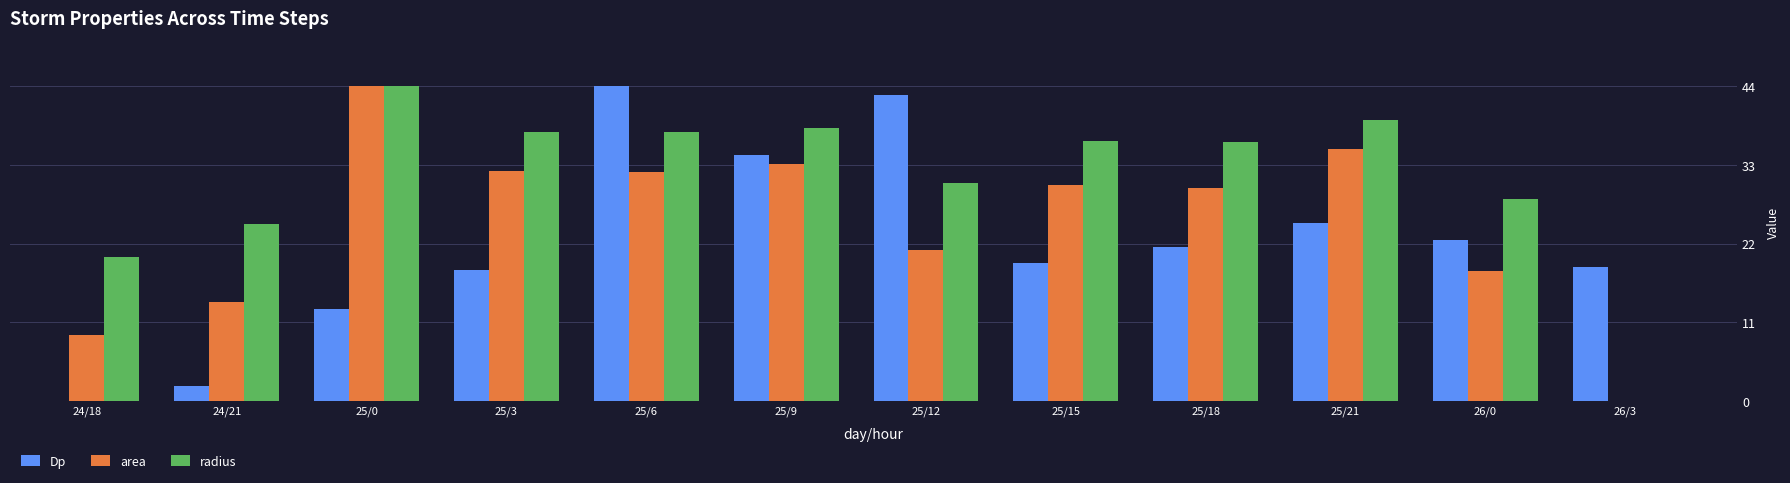

Are the bars grouped side by side (vs. stacked)?

Yes